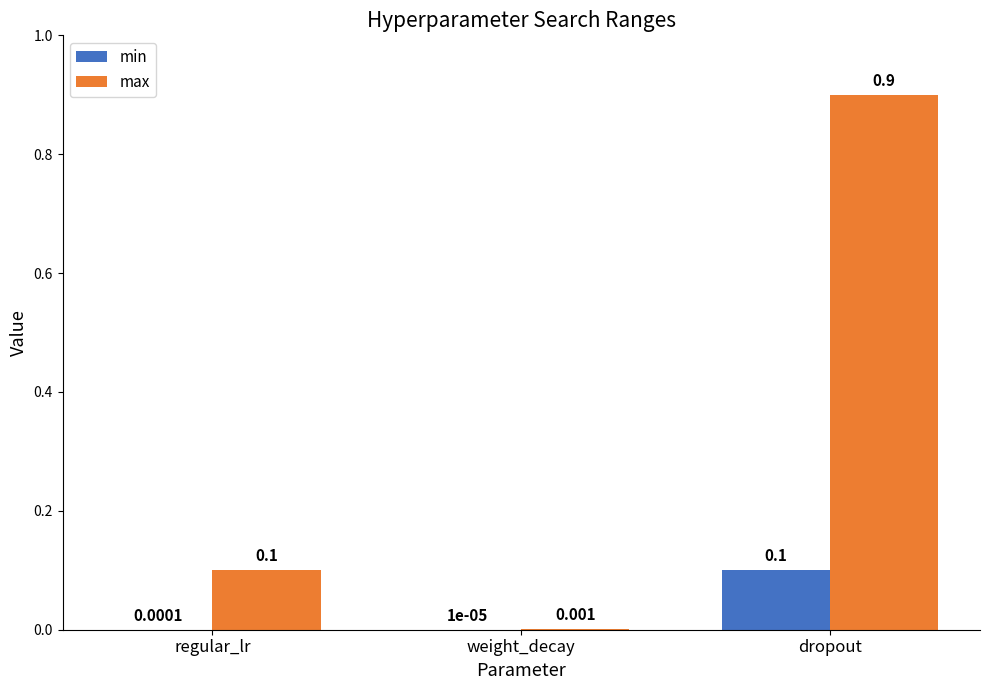

Between weight_decay and dropout, which series saw the biggest shift?

max